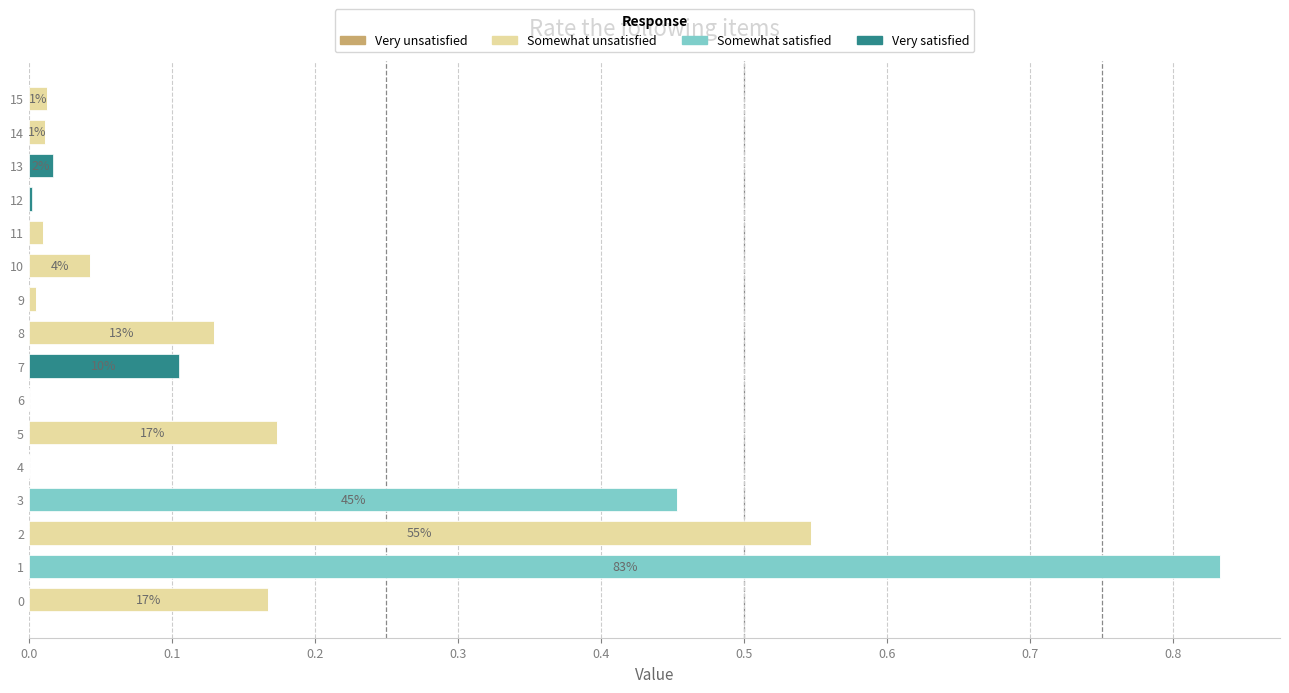

How many series are shown in this chart?

3